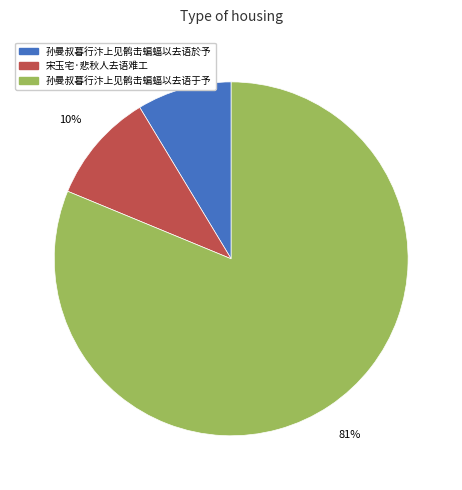

To the nearest percent, what is the average slice percentage?

33%